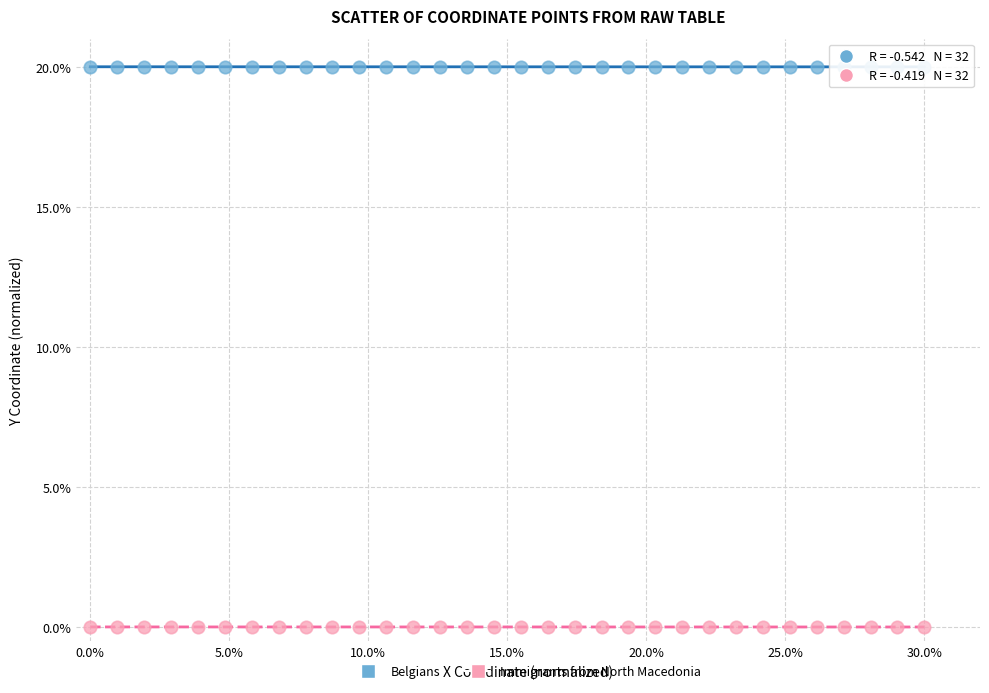

Which series reaches the minimum Y coordinate?

Immigrants from North Macedonia